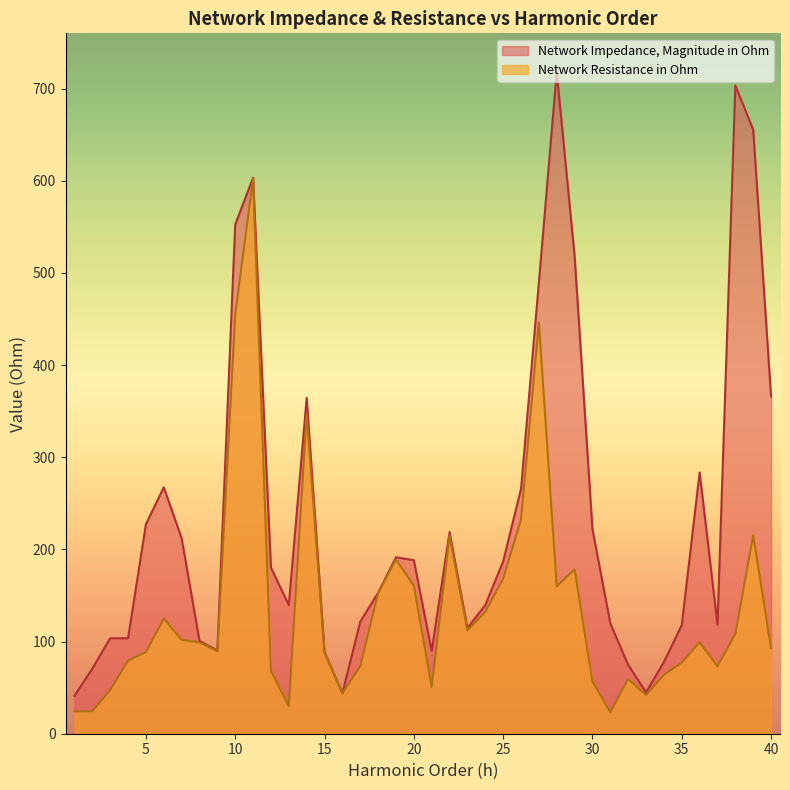

True or false: Network Resistance in Ohm and Network Impedance, Magnitude in Ohm intersect in this chart.

False